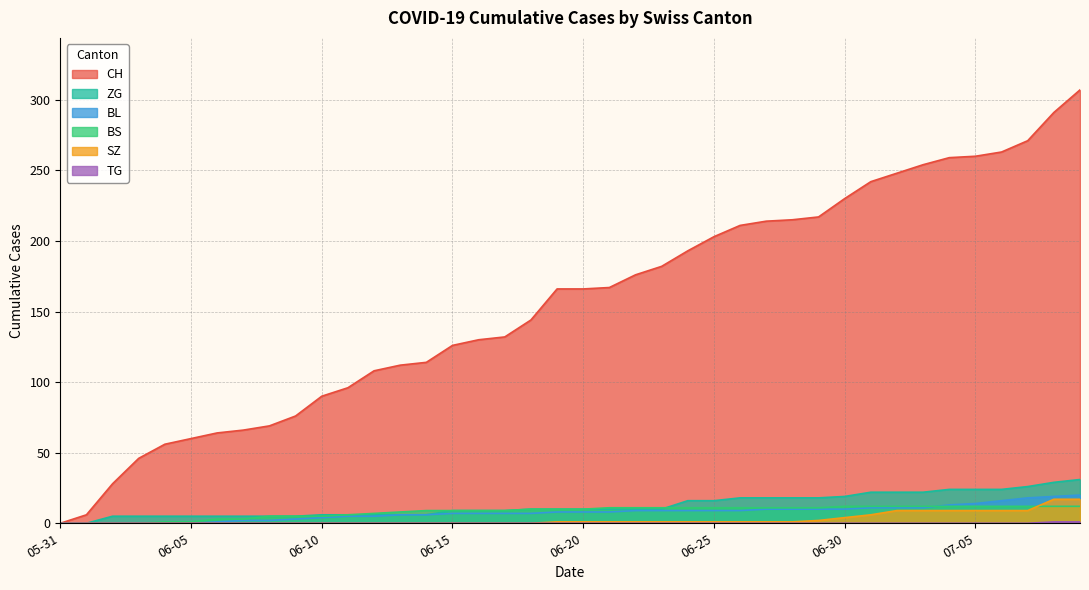

True or false: CH has more than 2 points higher than both neighbors.

False